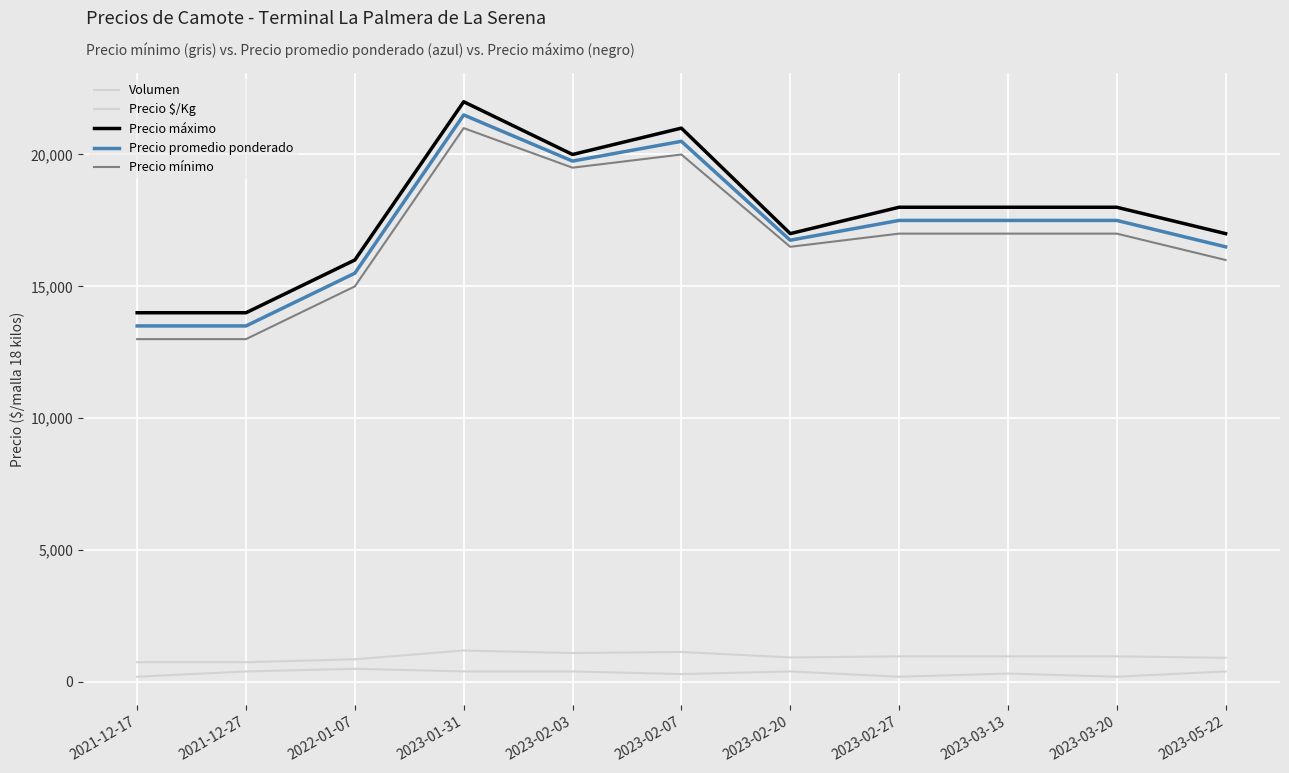

How many lines are shown in the chart?

5